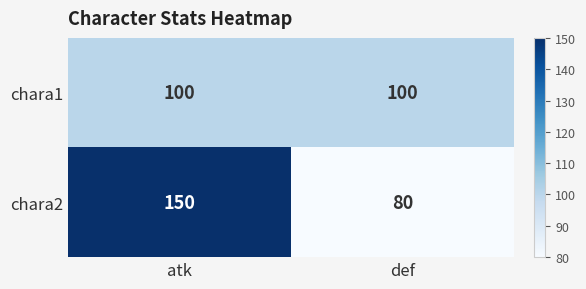

What is the total value across all series at def?

180